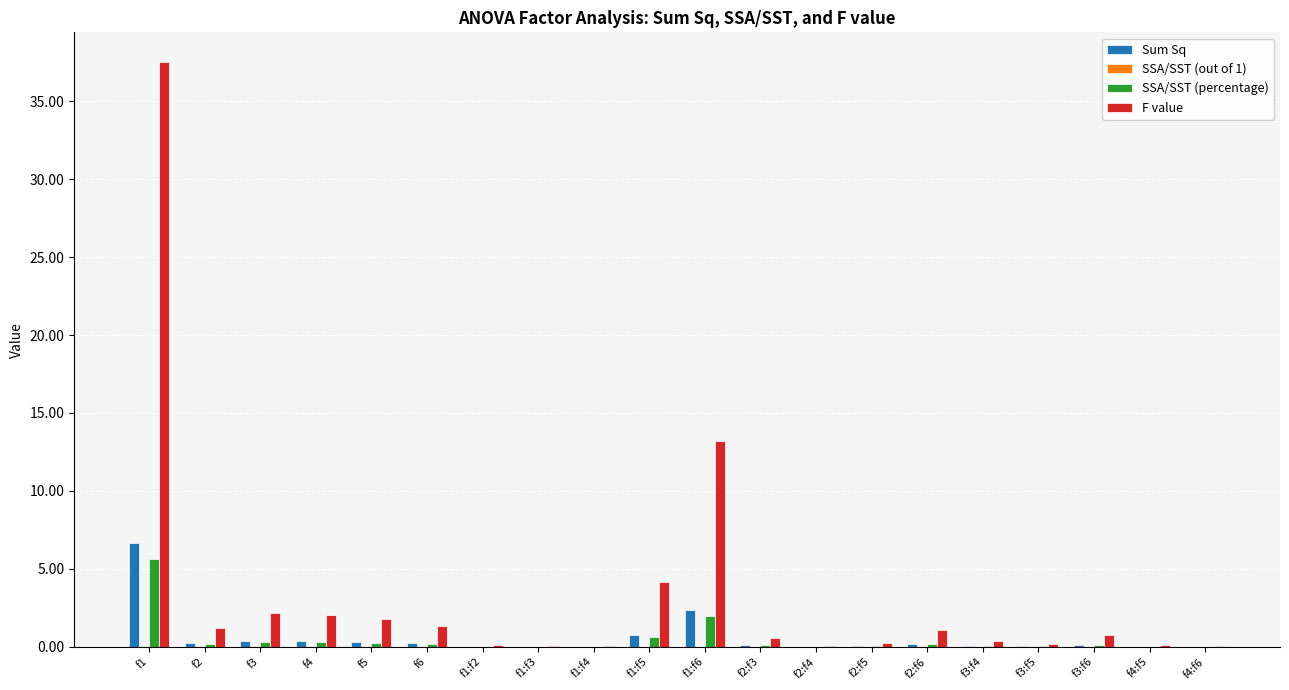

Is it true that Sum Sq equals 0.2 at f6?

True